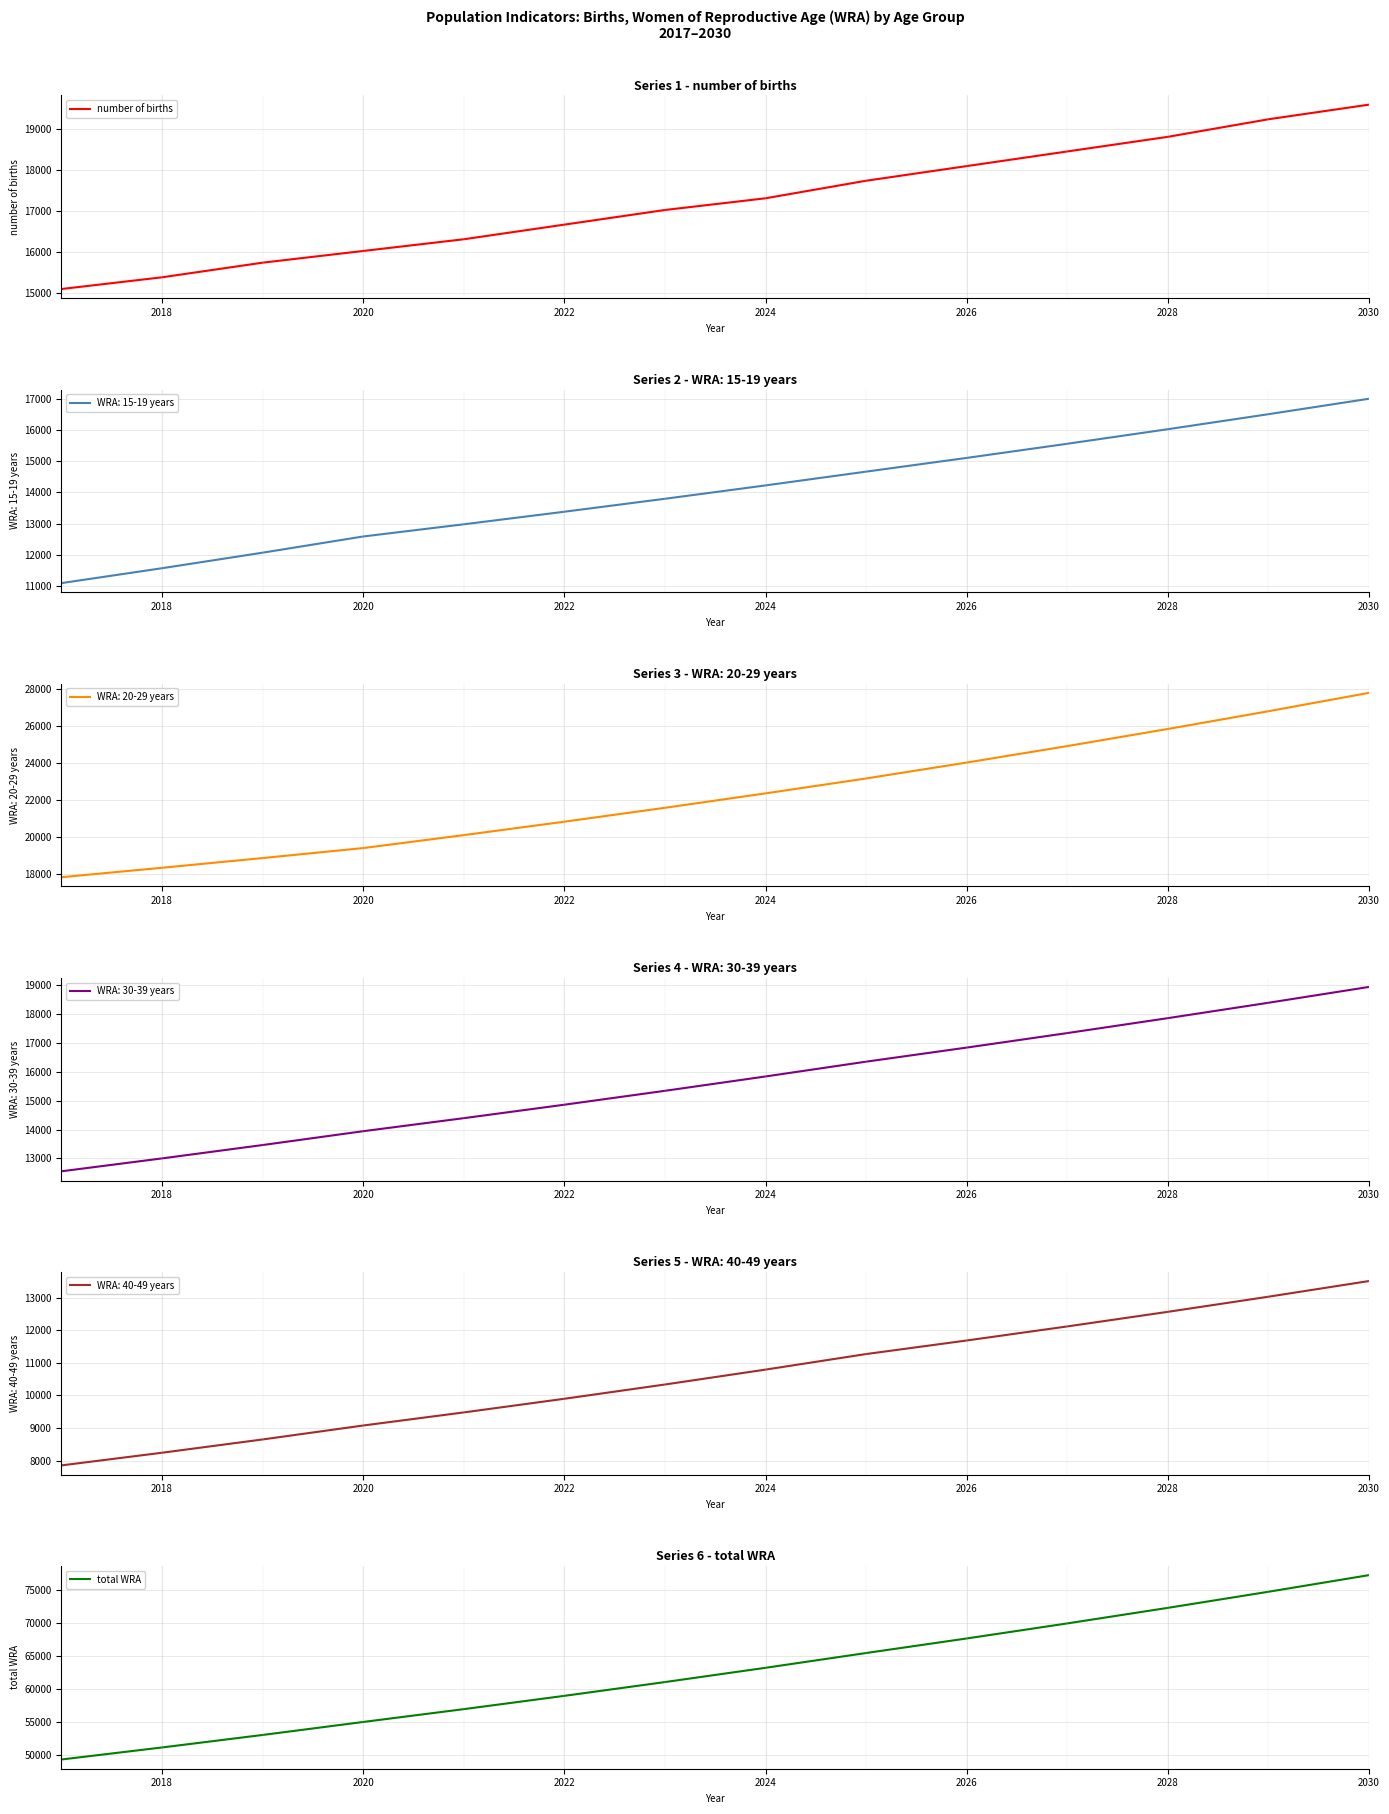

What is the label of the 13th point from the right?

2018